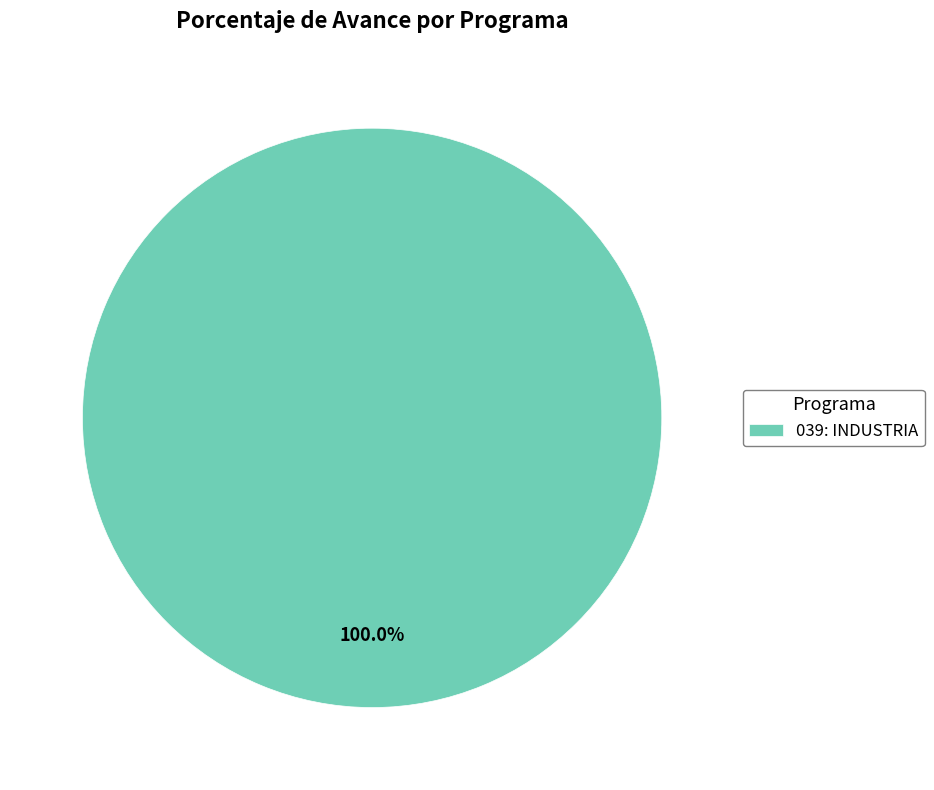

Rank the categories by value from highest to lowest.

039: INDUSTRIA